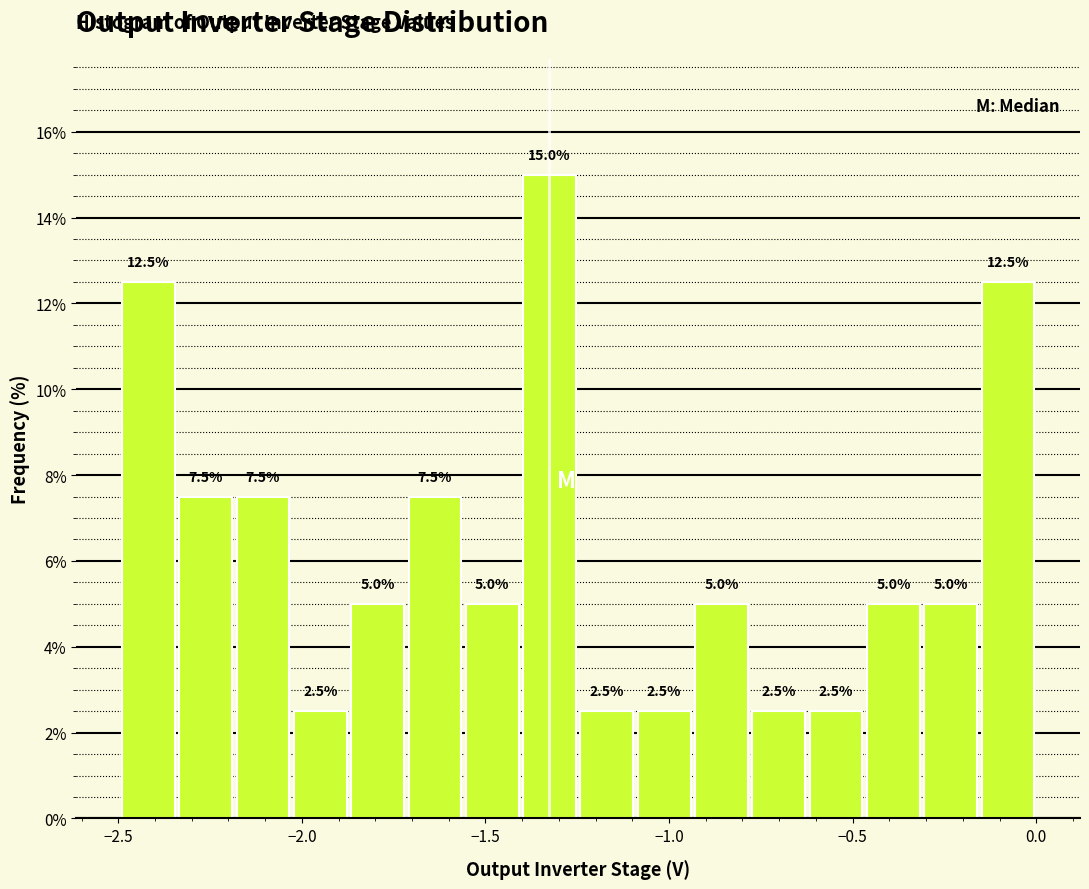

Read against the x-axis, roughly where is the centre of the tallest bar?

-1.35